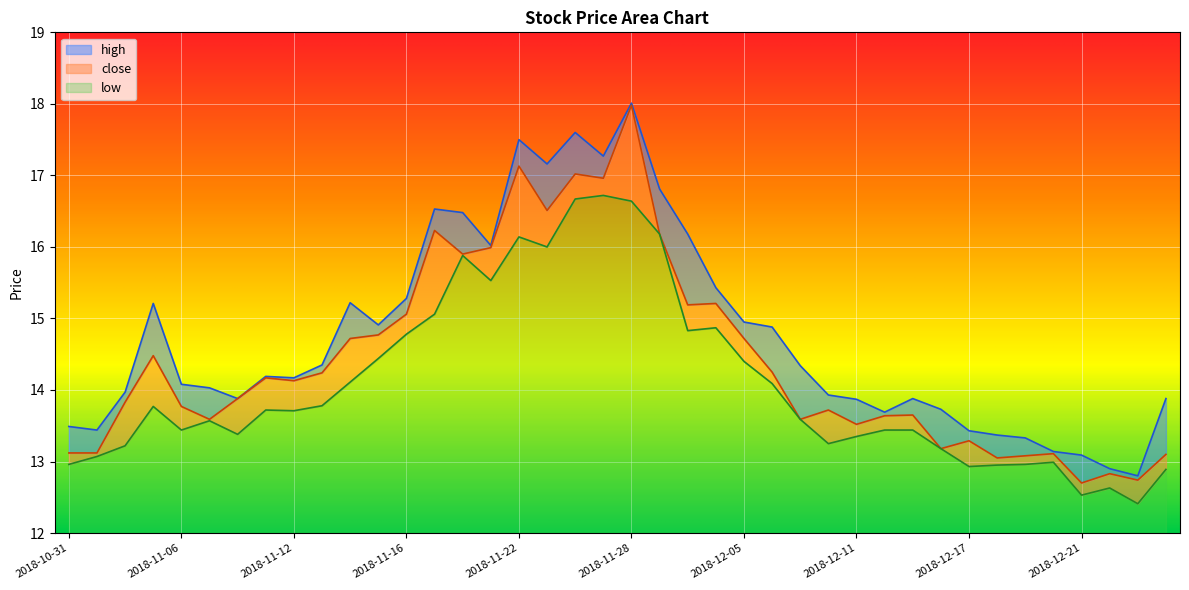

At which label does close first exceed 14?

2018-11-05